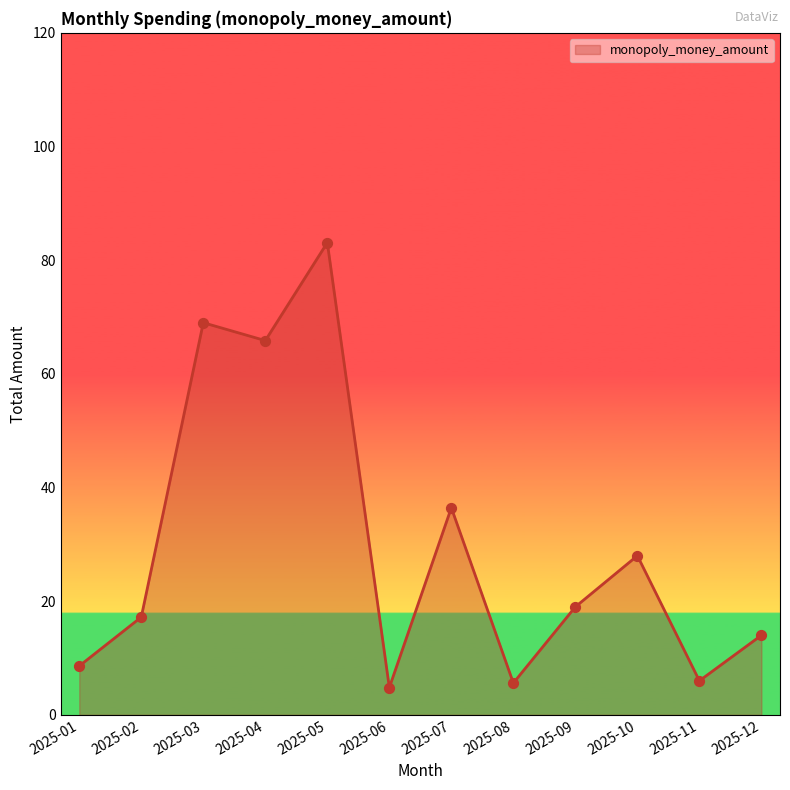

Between 2025-07 and 2025-12, which is larger?

2025-07